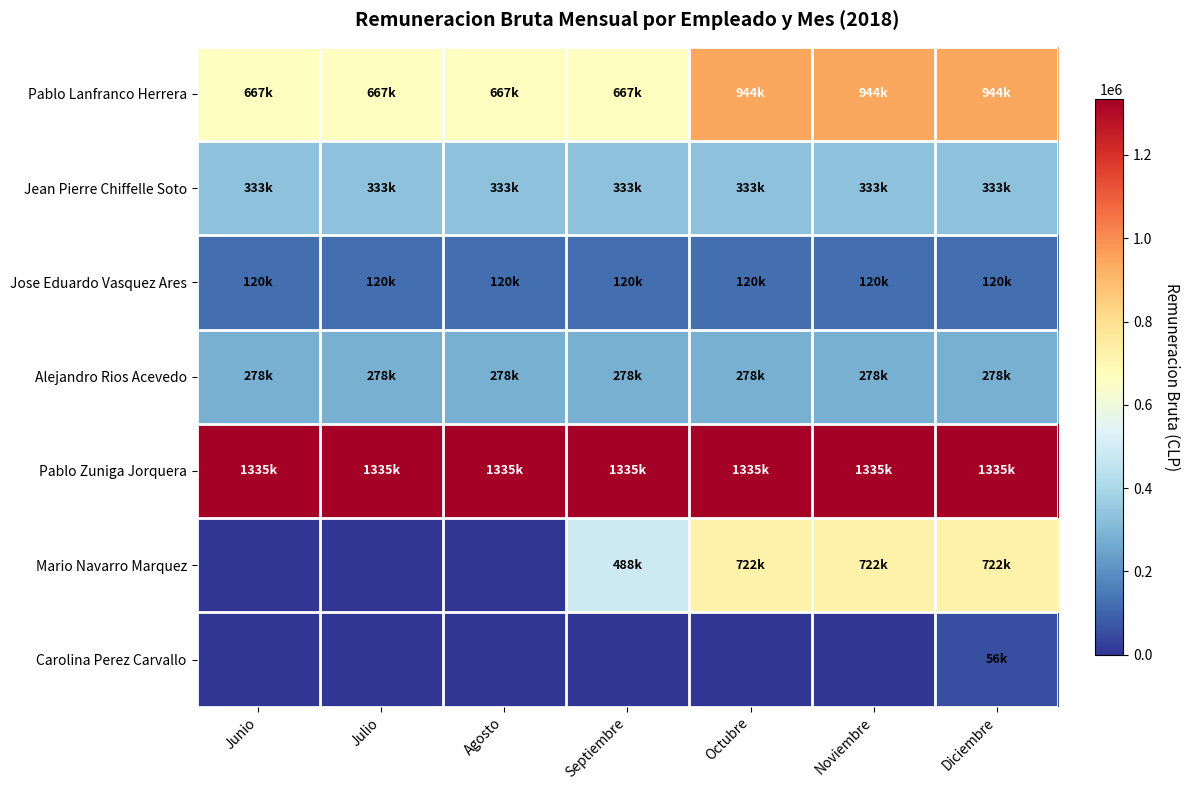

At how many categories does at least one series exceed 781282?

7